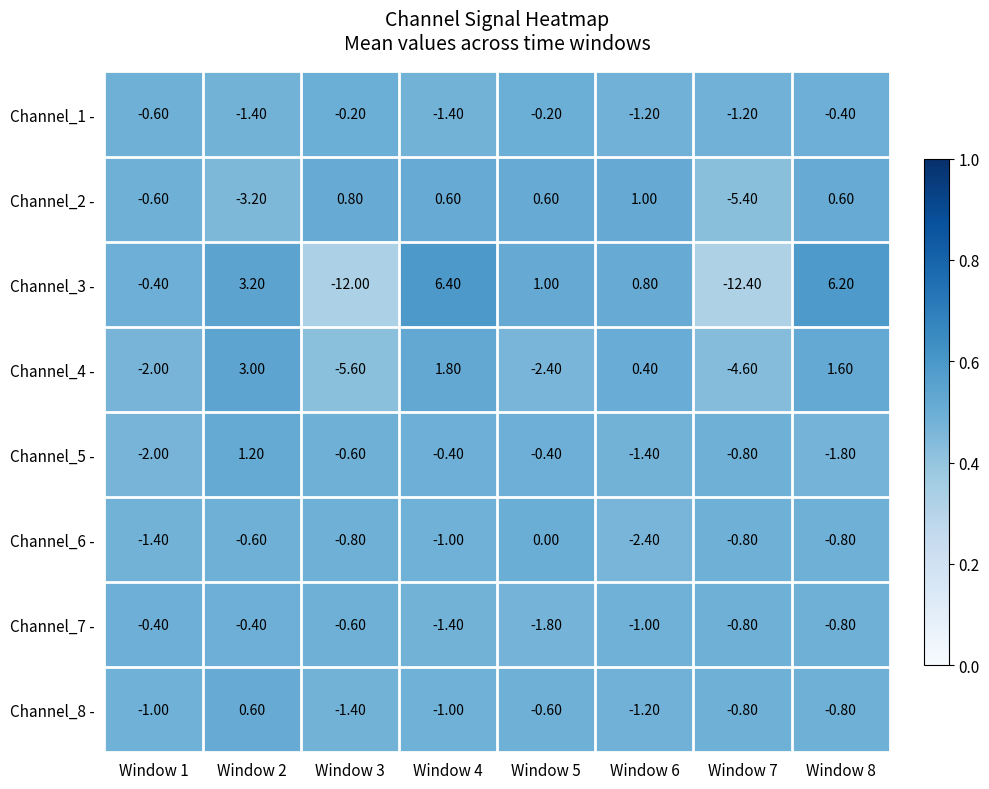

What is the difference between the highest and lowest values at Window 5?

3.4